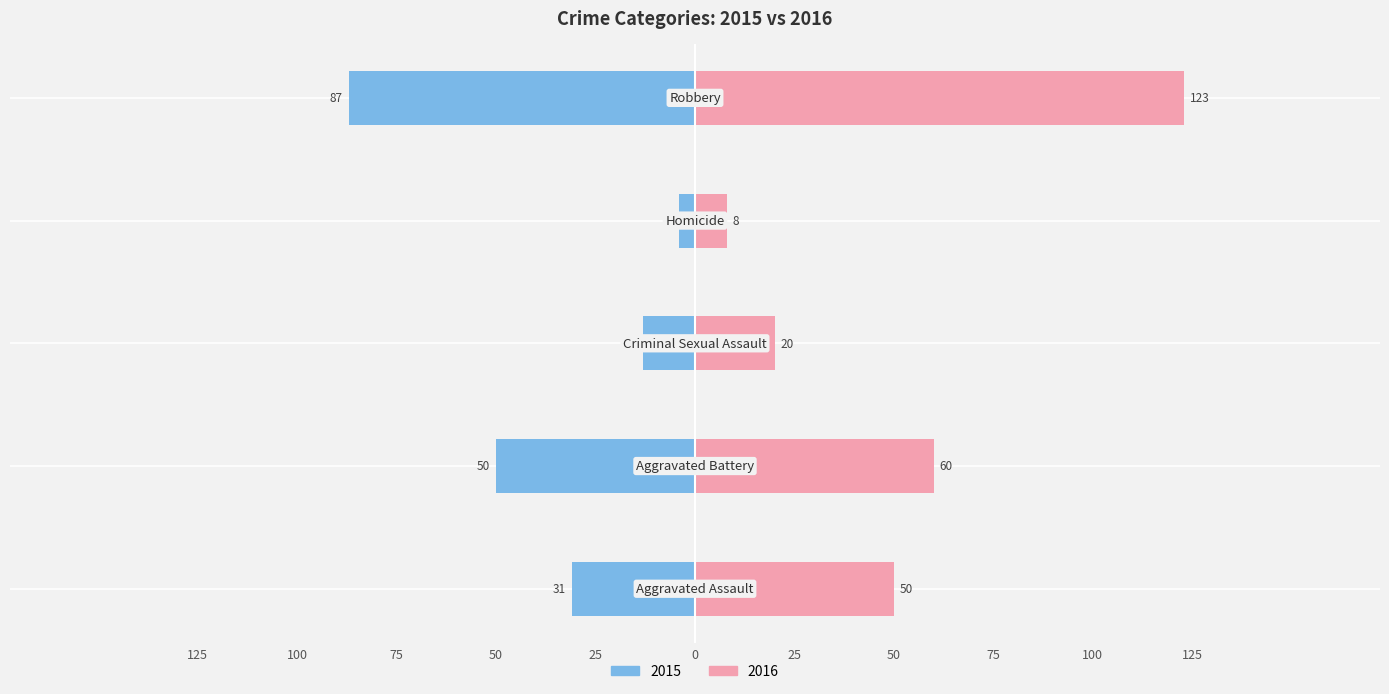

Which series changed the most between Criminal Sexual Assault and Robbery?

2016